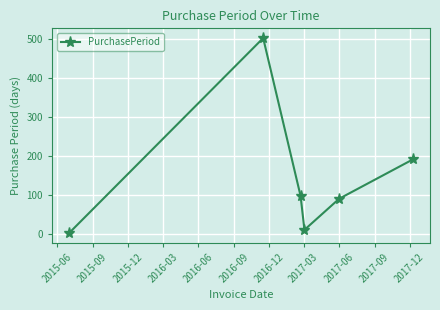

What is the maximum value shown in the chart?

503